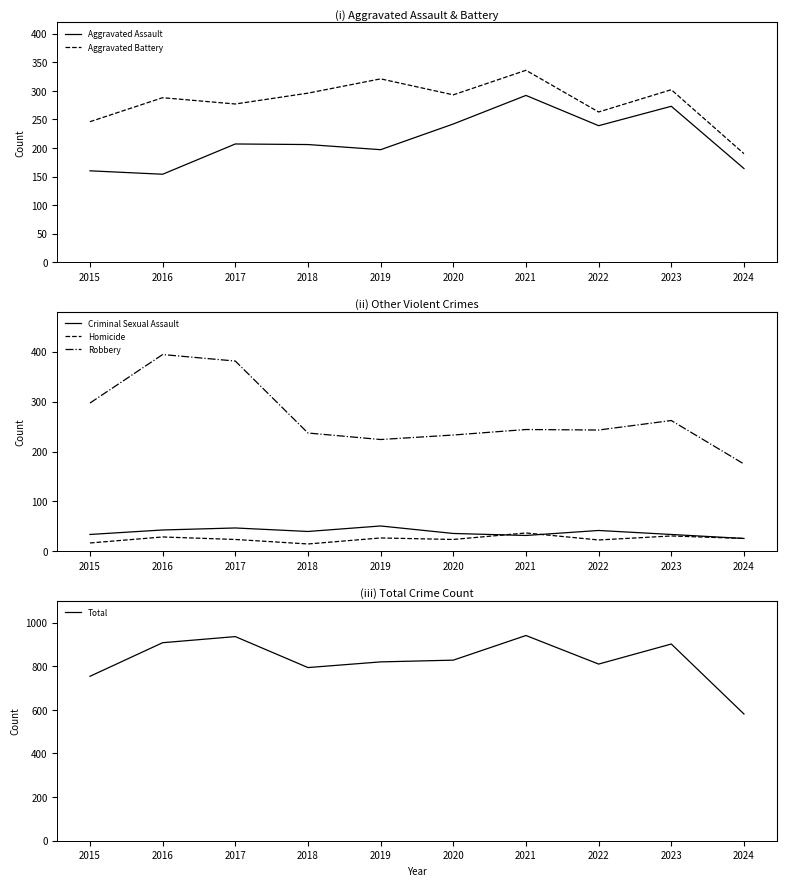

What is the minimum value shown in the chart?

15